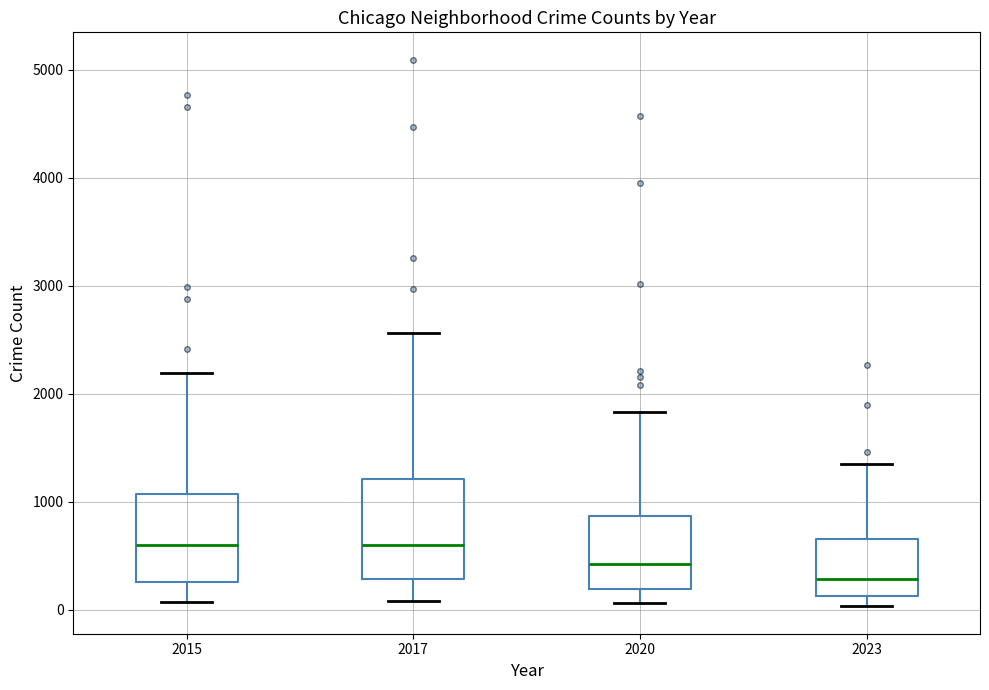

Reading left to right, read every box against the y-axis: the position of its median line, the range the box covers, and the ends of its whiskers. The values are not printed on the chart, so give them approximately, as read against the axis.

2015: median 600, box 300 to 1100, whiskers 100 to 2200
2017: median 600, box 300 to 1200, whiskers 100 to 2600
2020: median 400, box 200 to 900, whiskers 100 to 1800
2023: median 300, box 100 to 700, whiskers 0 to 1400